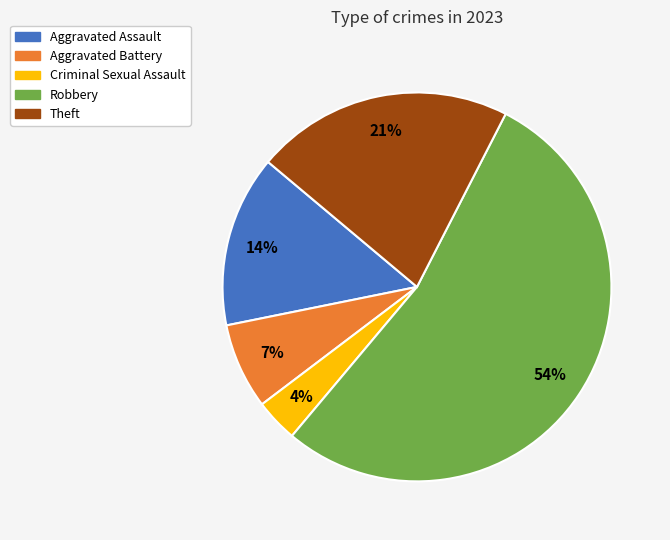

True or false: Robbery accounts for 54% of the total.

True